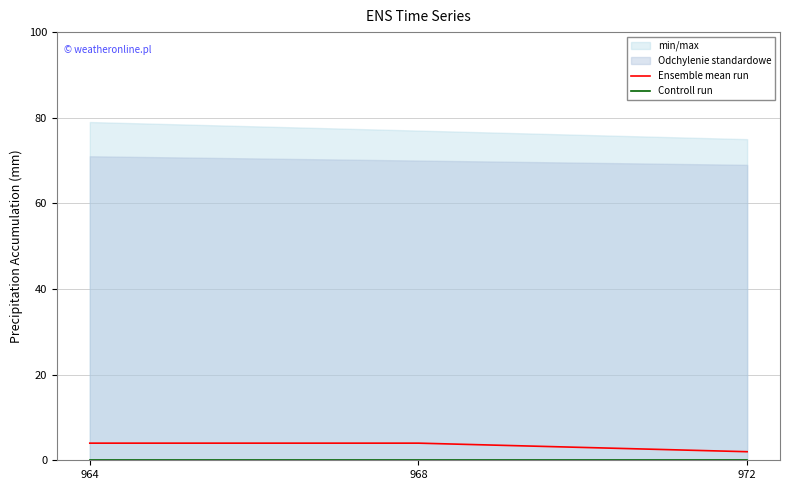

The value of Ensemble mean run at 972 is 2. True or false?

True